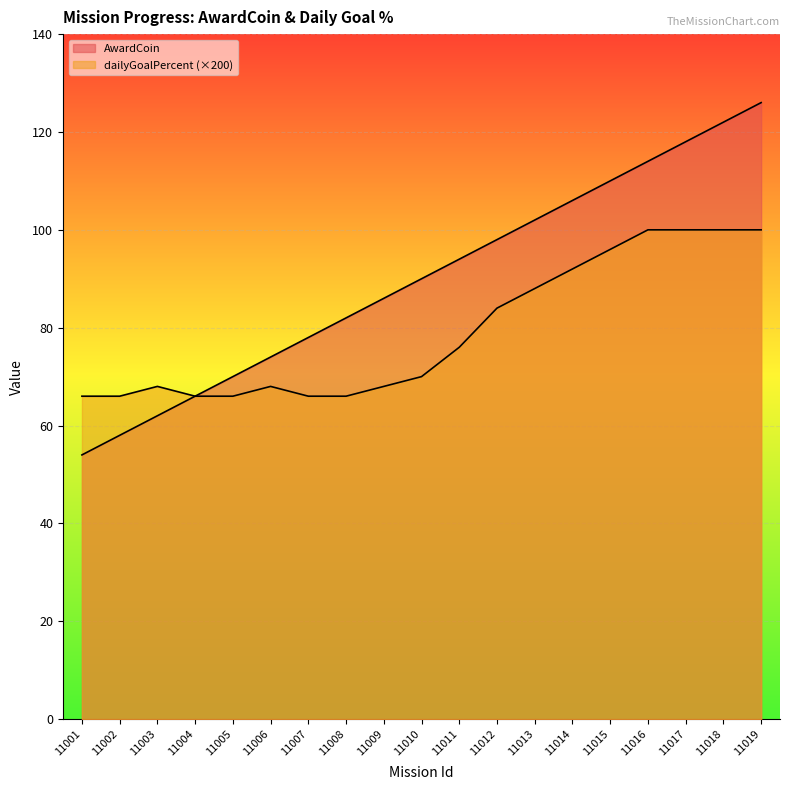

What is the spread (max minus min) of values at 11013?

14